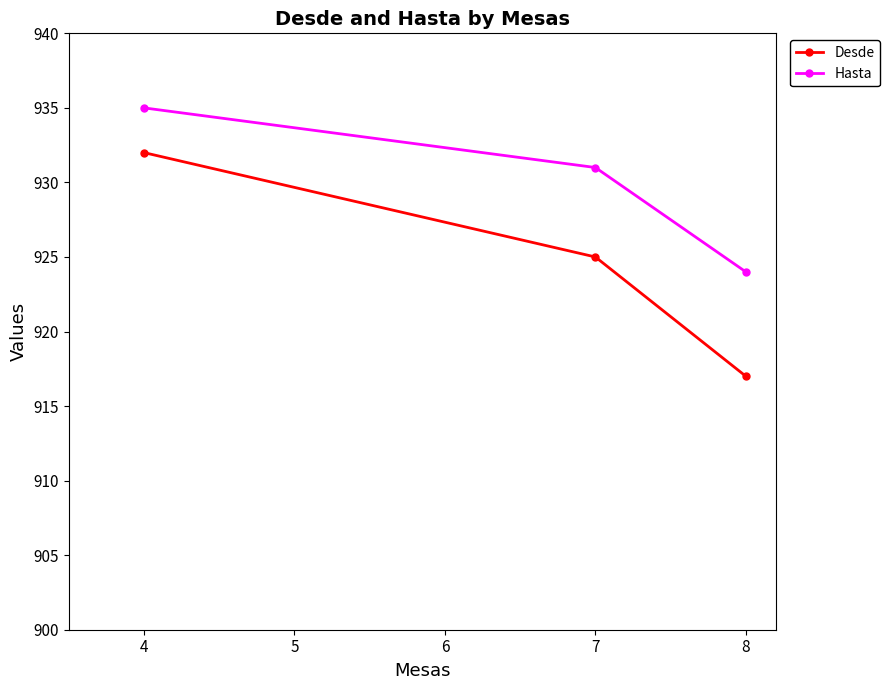

Reading right to left, list all the values displayed in this chart.

Desde: 917	925	932
Hasta: 924	931	935